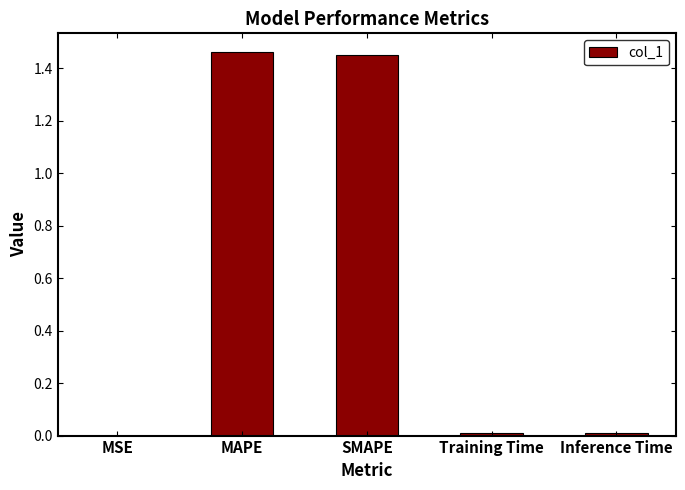

The chart shows a value of 0.0 at Training Time. True or false?

True